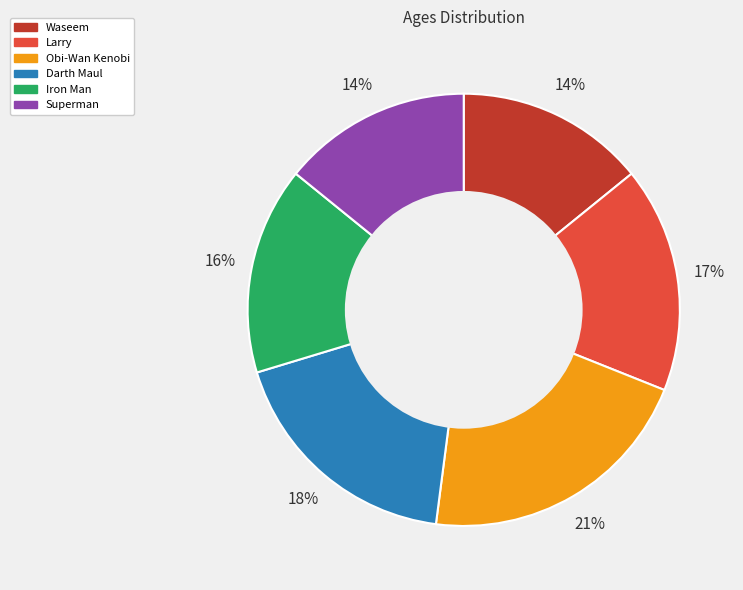

To the nearest percent, what is the difference between the largest and smallest slice percentages?

7%